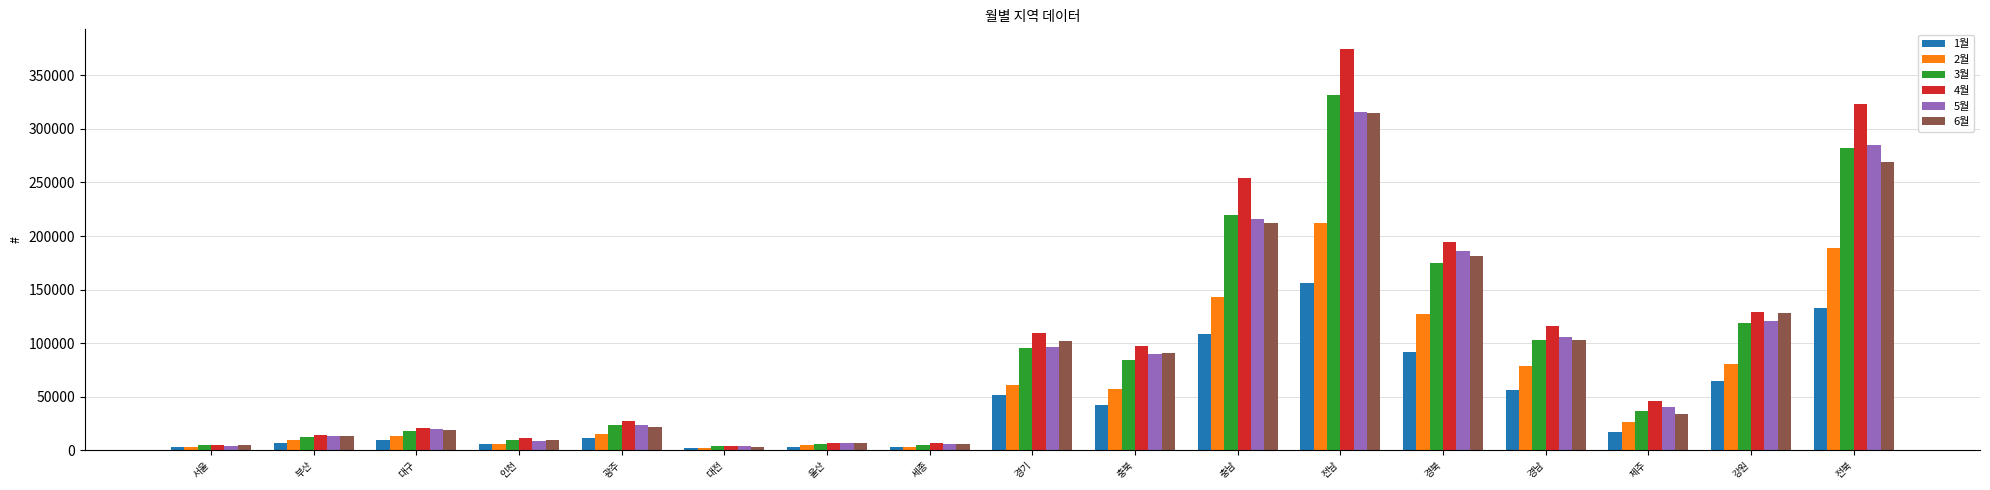

What is the label of the 4th bar from the right?

경남